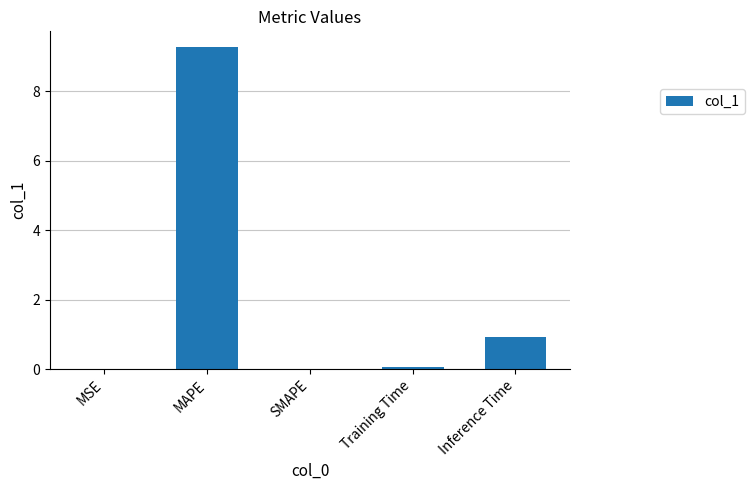

The chart shows a value of 9.3 at MAPE. True or false?

True